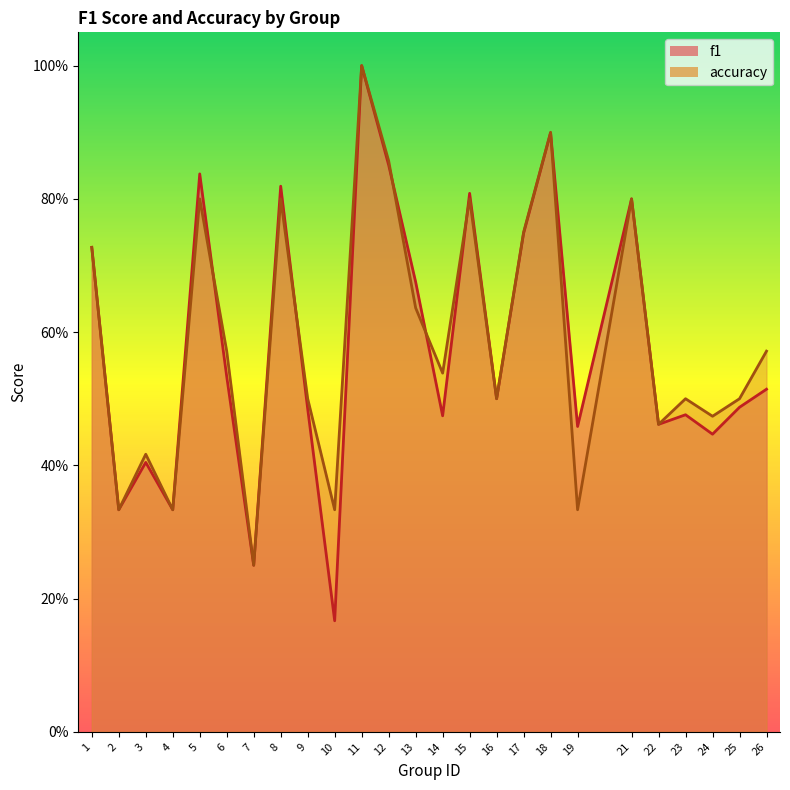

At which category does accuracy reach its first local peak?

3